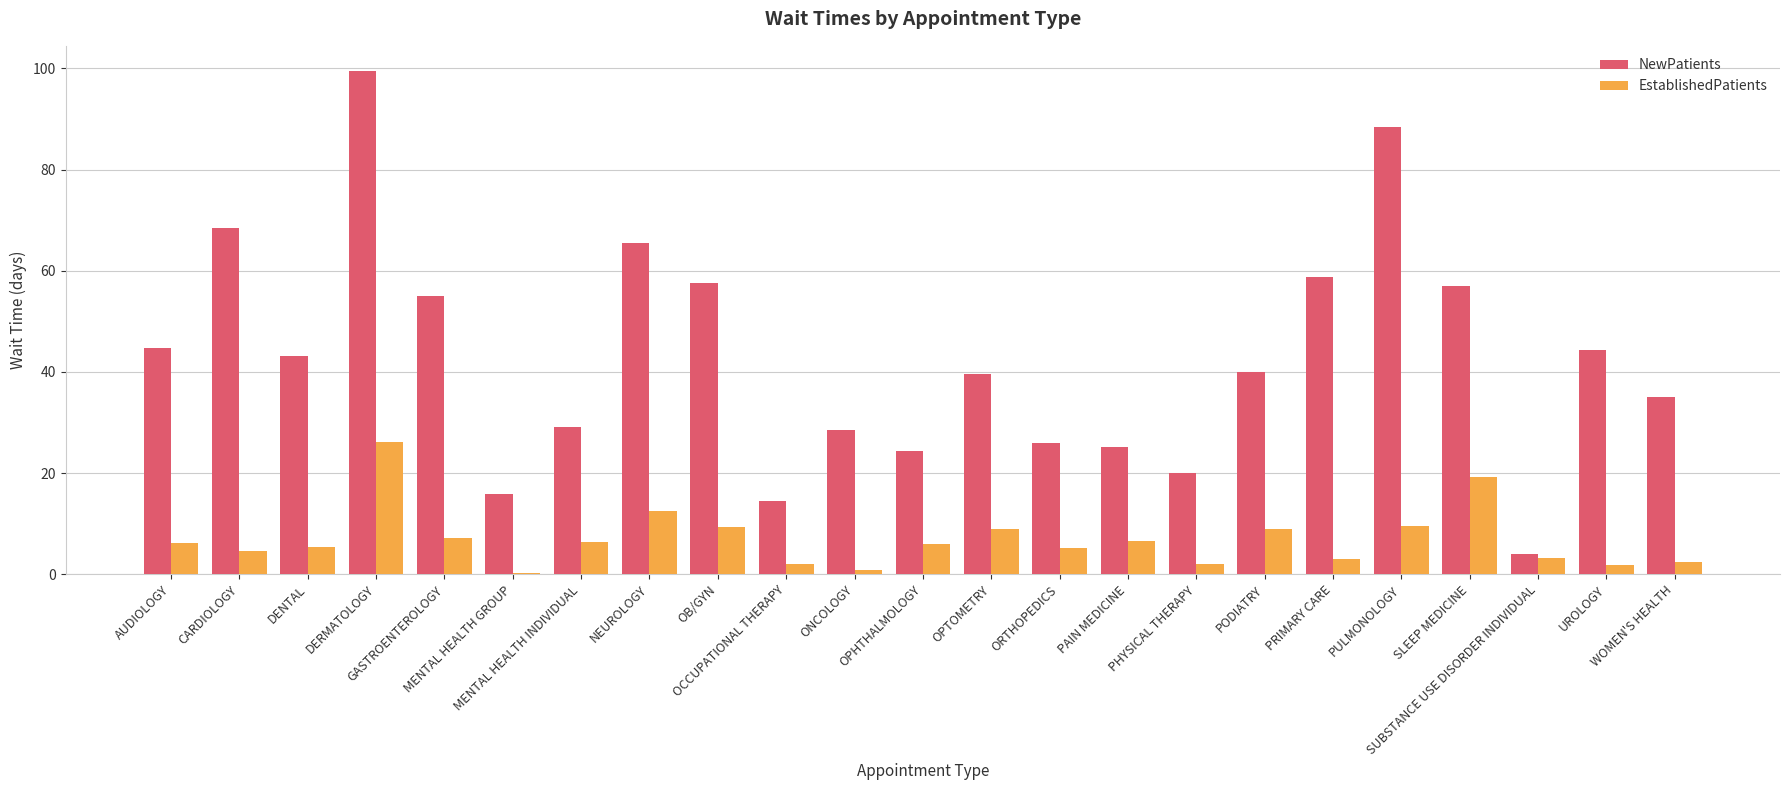

Are the bars grouped side by side (vs. stacked)?

Yes